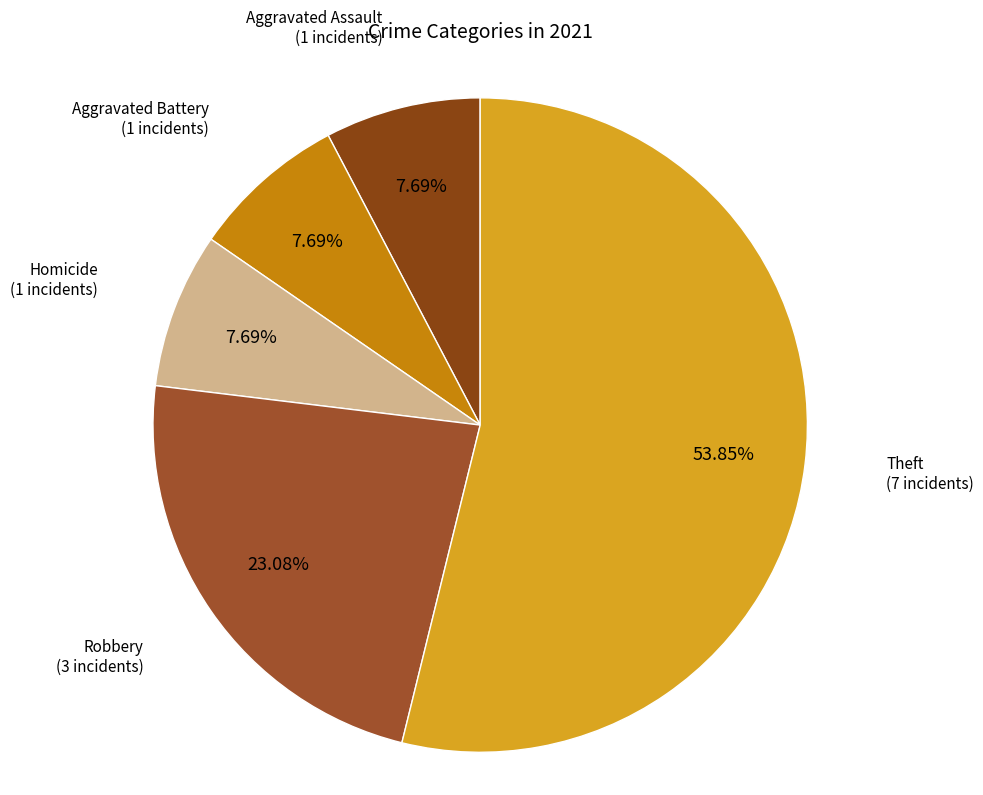

To the nearest percent, what is the difference between the largest and smallest slice percentages?

46%